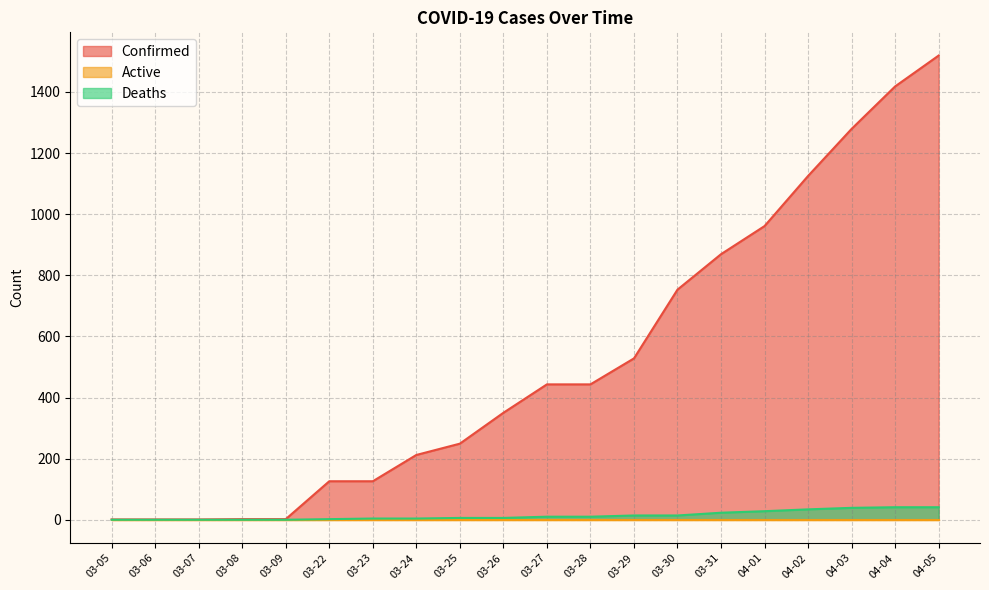

Which series has the largest total across all categories?

Confirmed